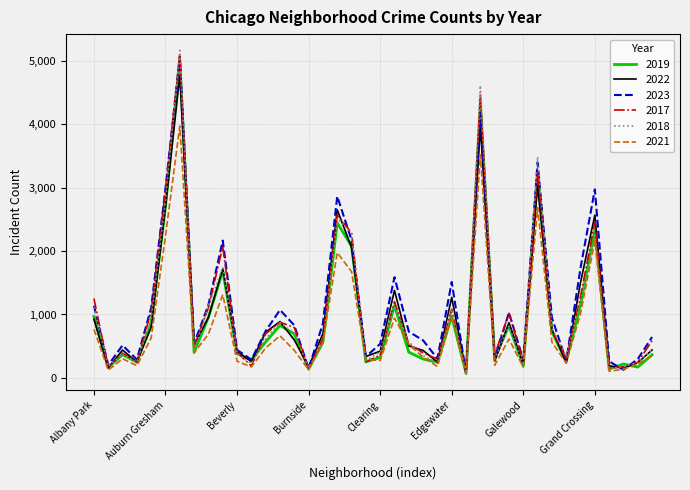

Which series has the widest spread of values?

2018